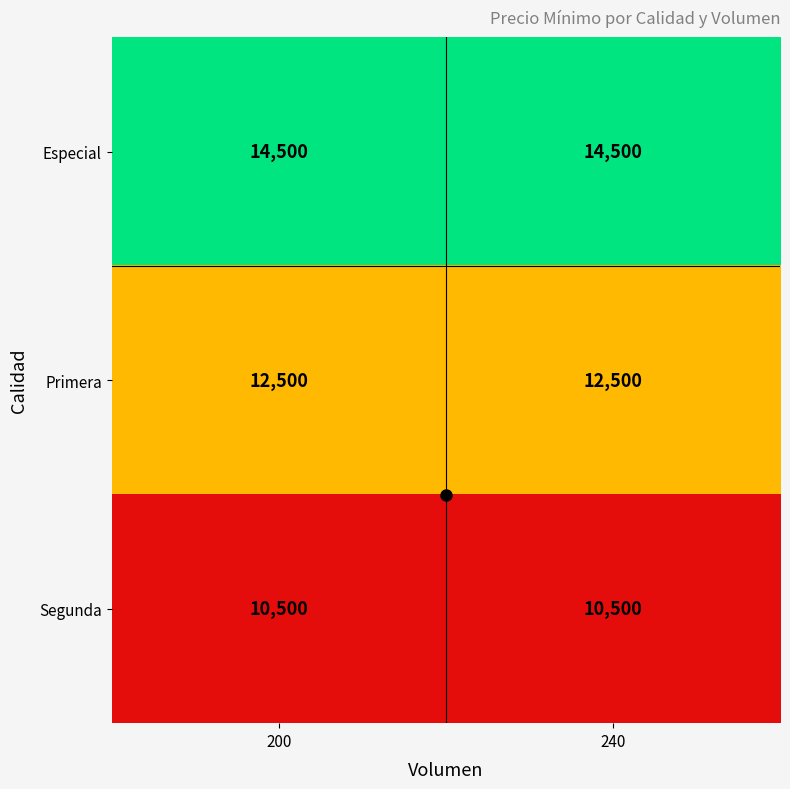

Read the Segunda value at 200.

10500